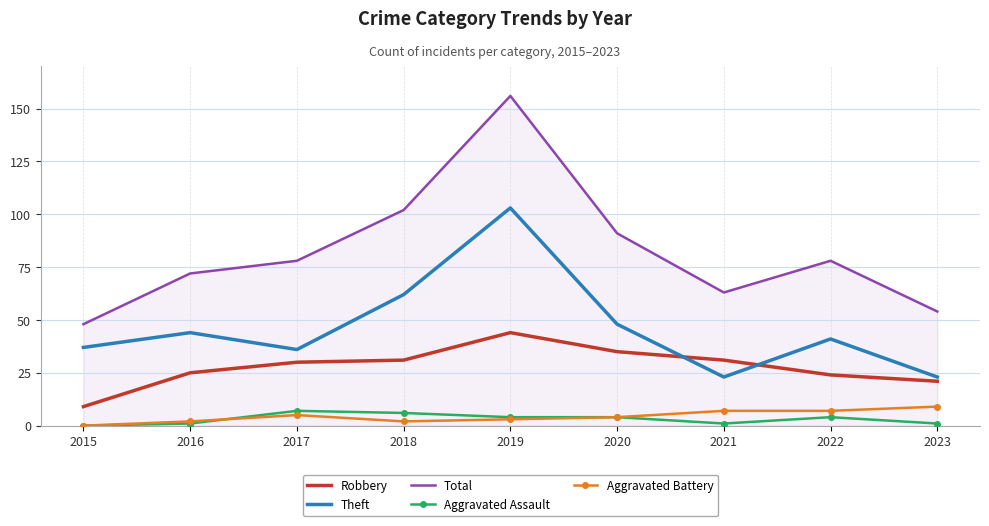

Which series changed the most between 2019 and 2020?

Total